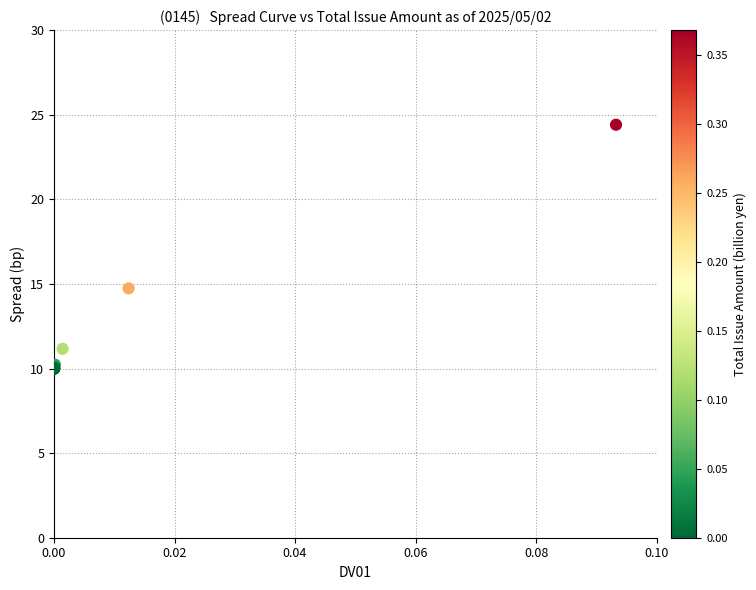

What Y value in the scatter plot is closest to 17?

14.7